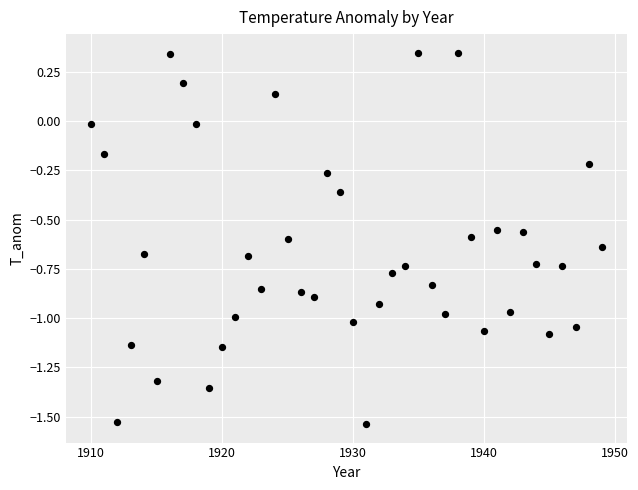

What is the range of Y values (max minus min)?

1.9